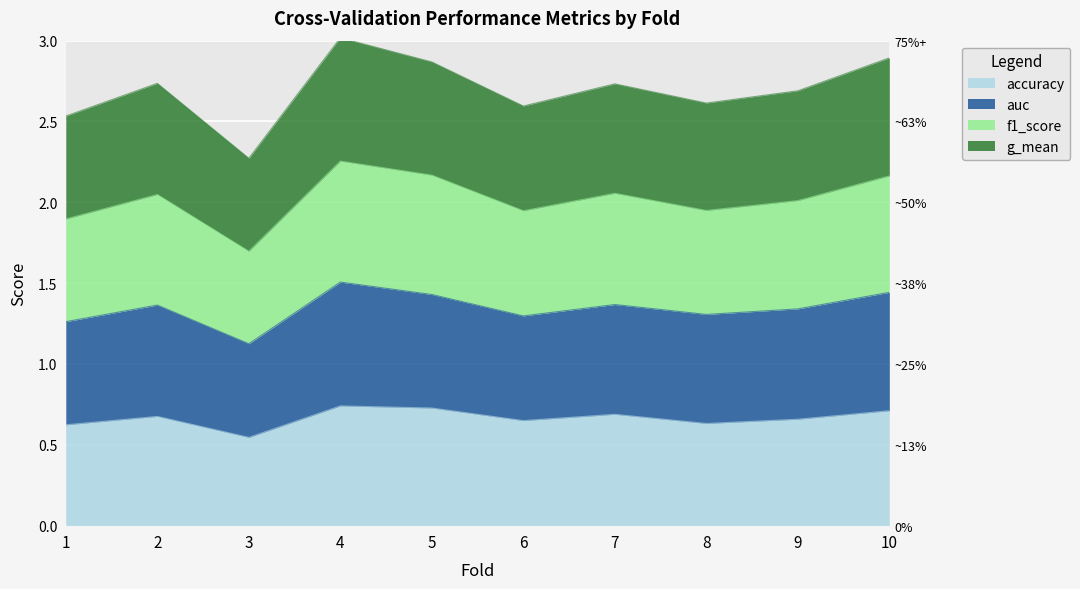

Which category has the highest value in the g_mean series?

4